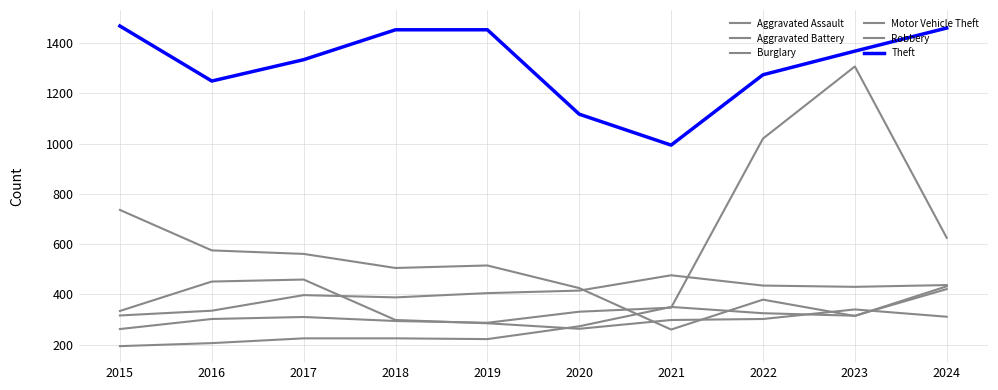

Does the chart display data point markers on the line(s)?

No